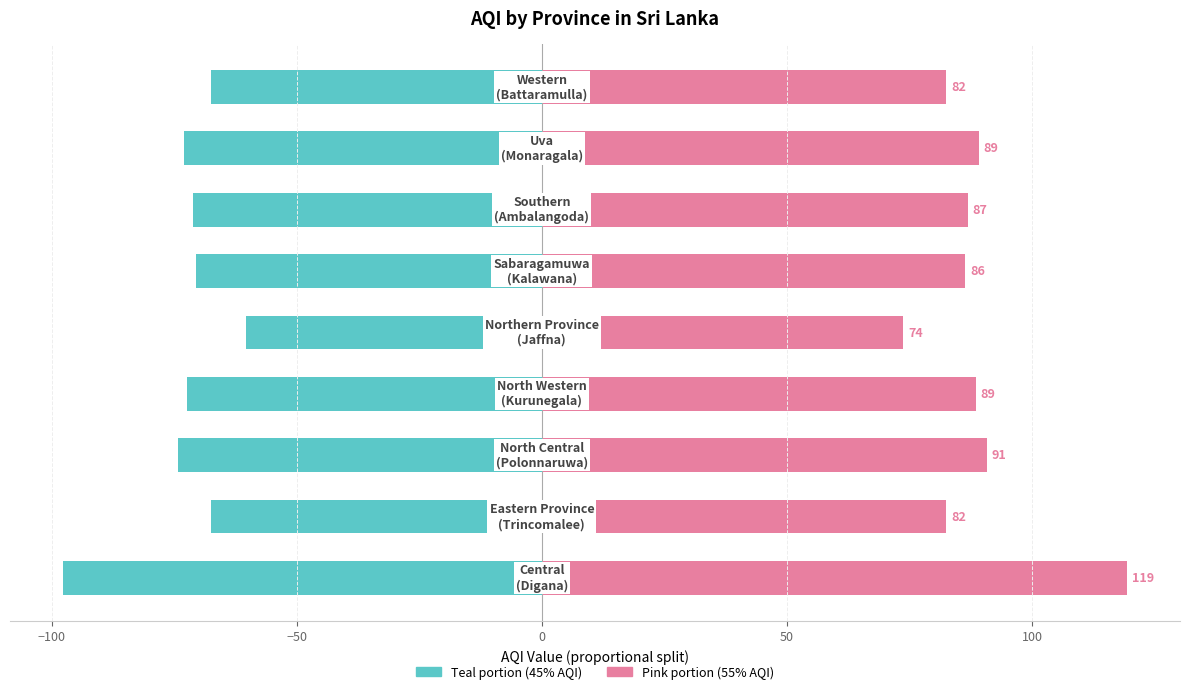

How many bars are there in total?

18